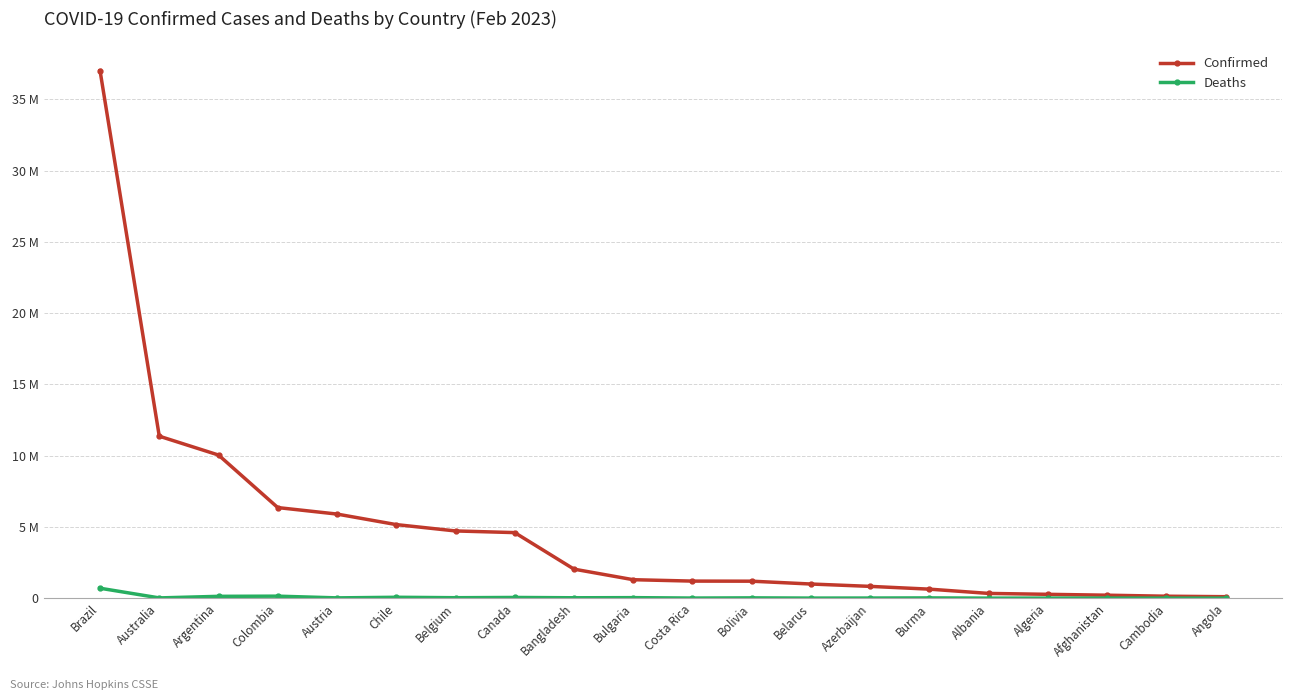

What are all the series names shown in the legend?

Confirmed, Deaths